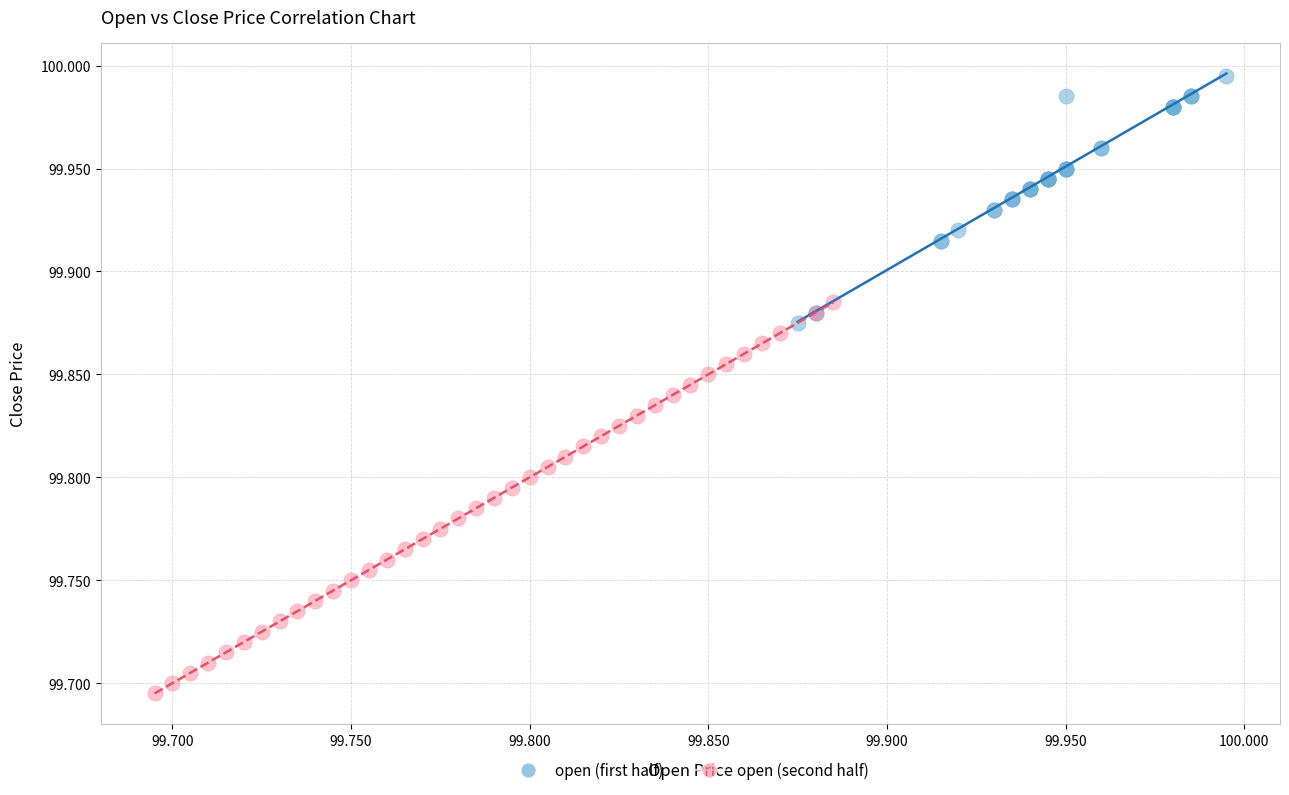

Which series has the largest Y range (max minus min)?

open (second half)